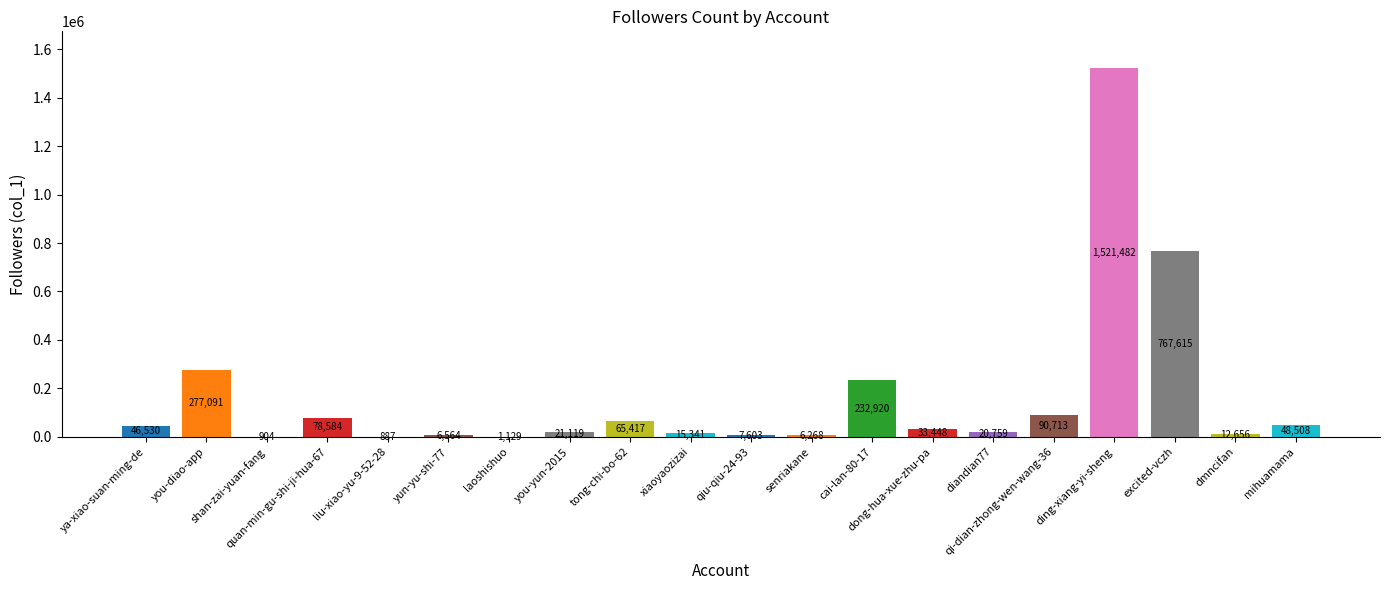

True or false: the data shows 65417 at tong-chi-bo-62.

True